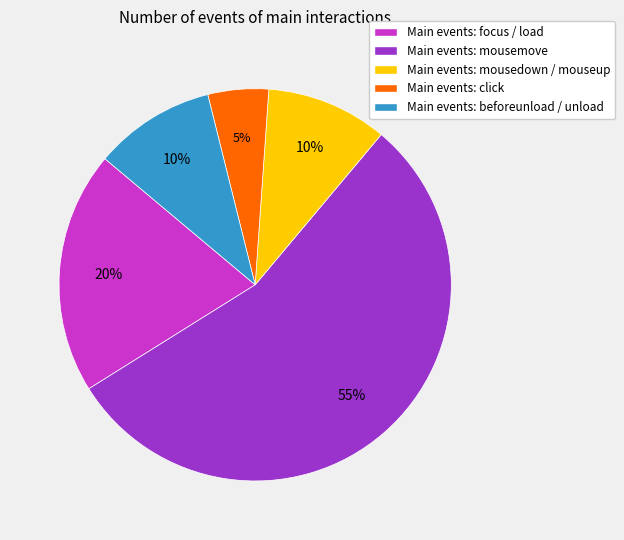

What is the largest slice in the pie chart?

Main events: mousemove